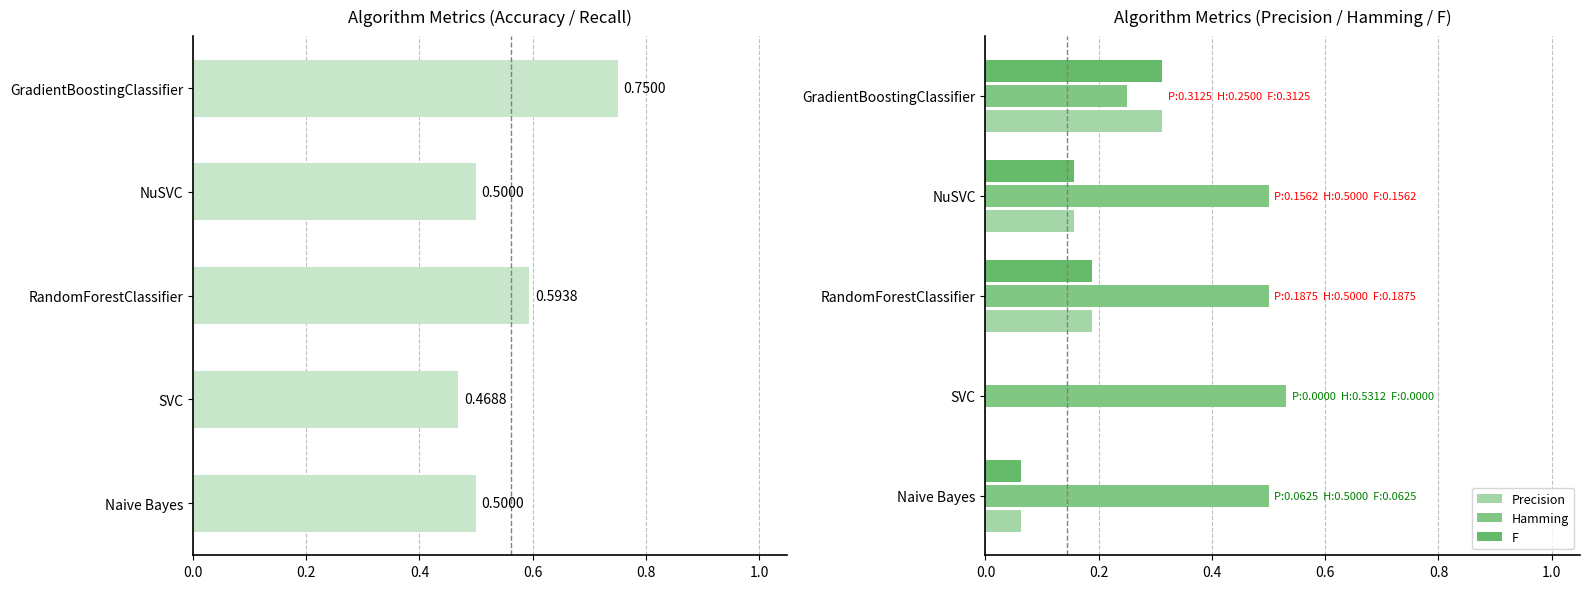

How many groups of bars are there?

5